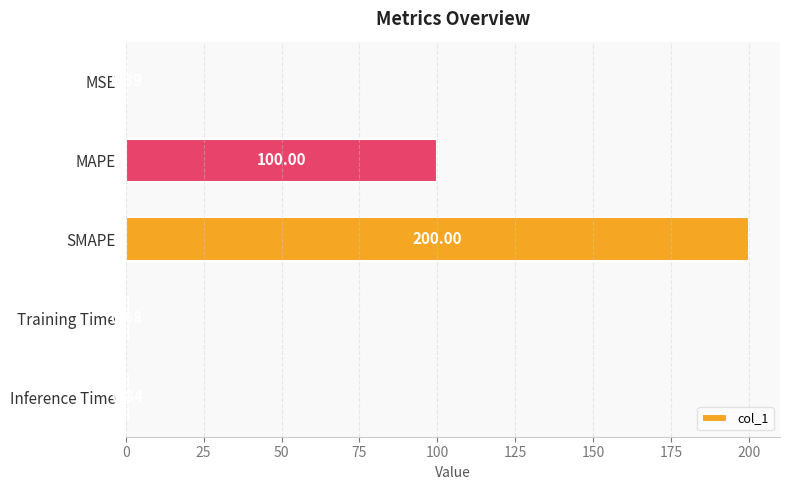

Which category has the highest value across all series?

SMAPE